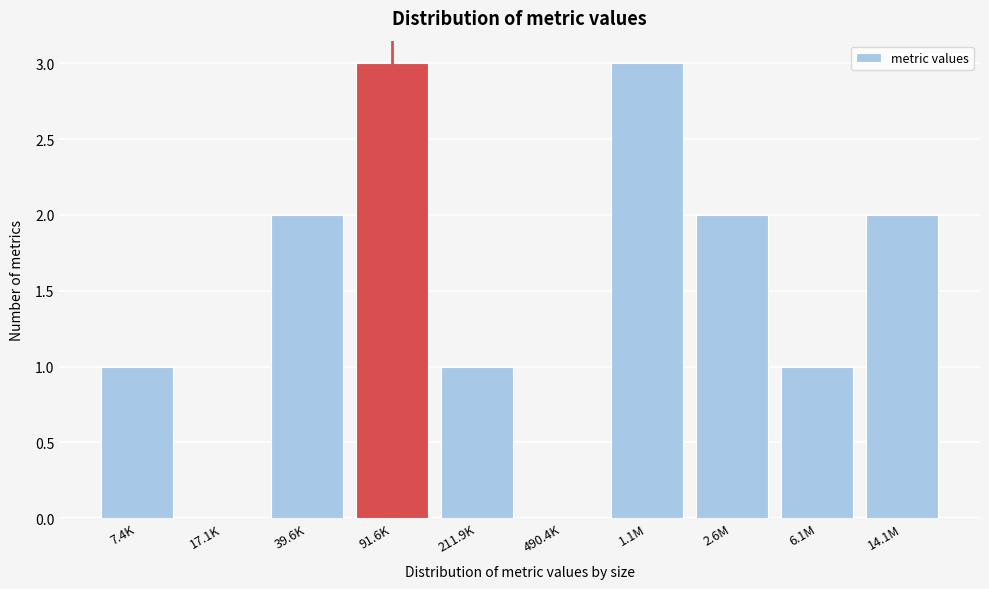

Reading right to left, what are all the values shown in this chart?

14.1M=2	6.1M=1	2.6M=2	1.1M=3	490.4K=0	211.9K=1	91.6K=3	39.6K=2	17.1K=0	7.4K=1